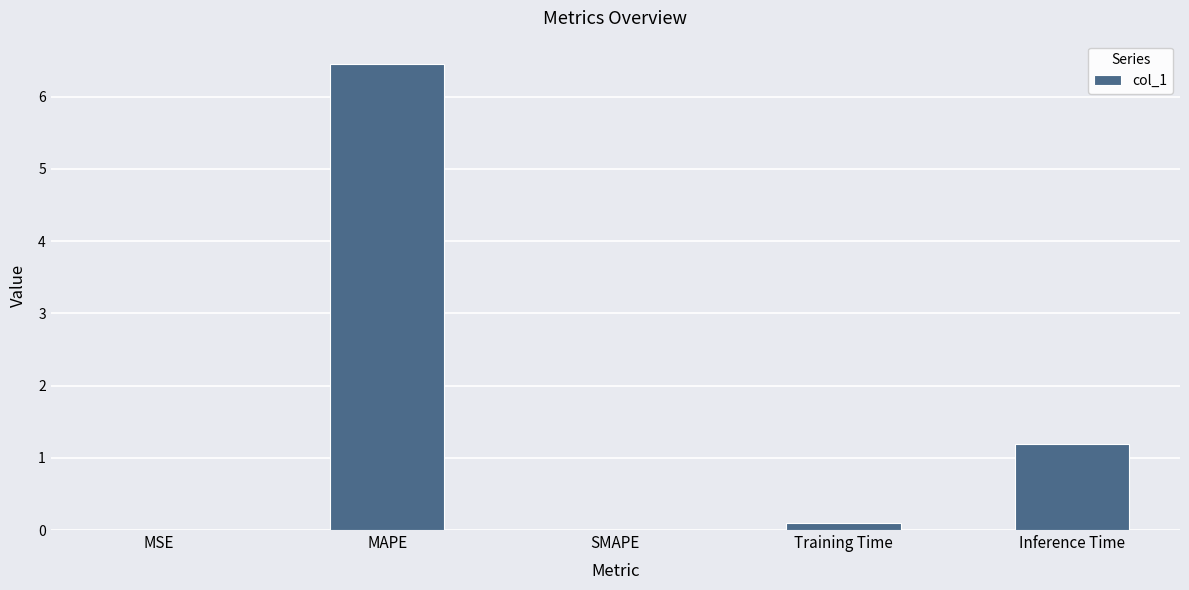

What is the sum of all values?

7.8